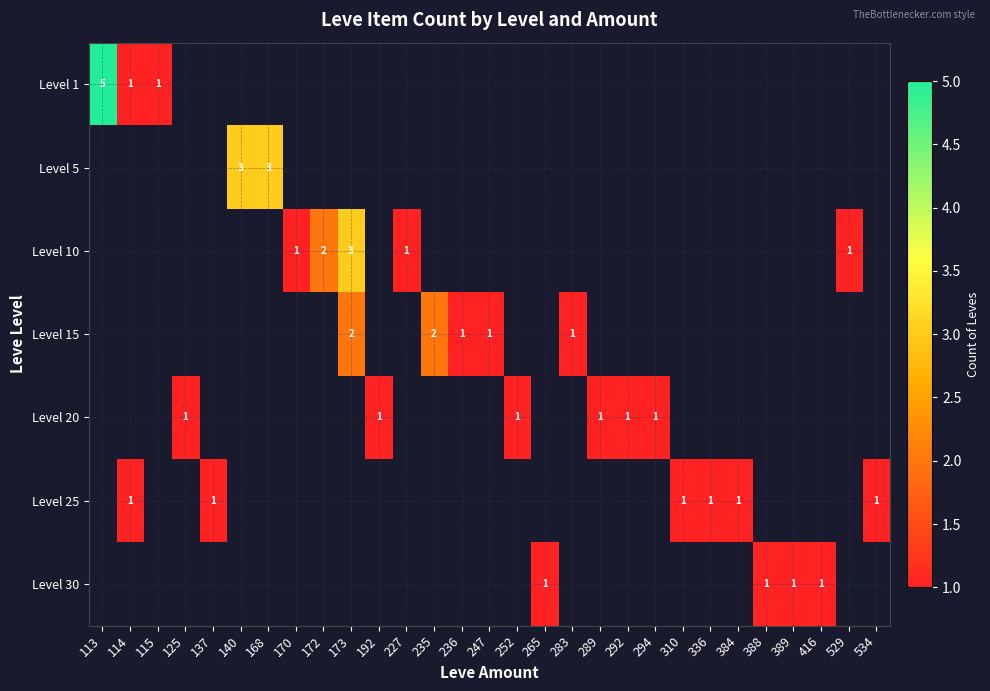

Rank the series at 125 from lowest to highest value.

Level 1, Level 5, Level 10, Level 15, Level 20, Level 25, Level 30